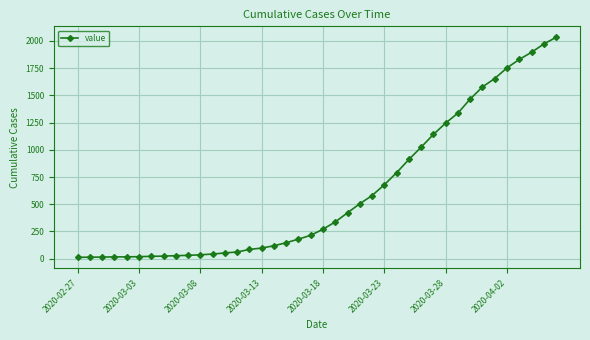

What is the value of the 21st point from the left?

271